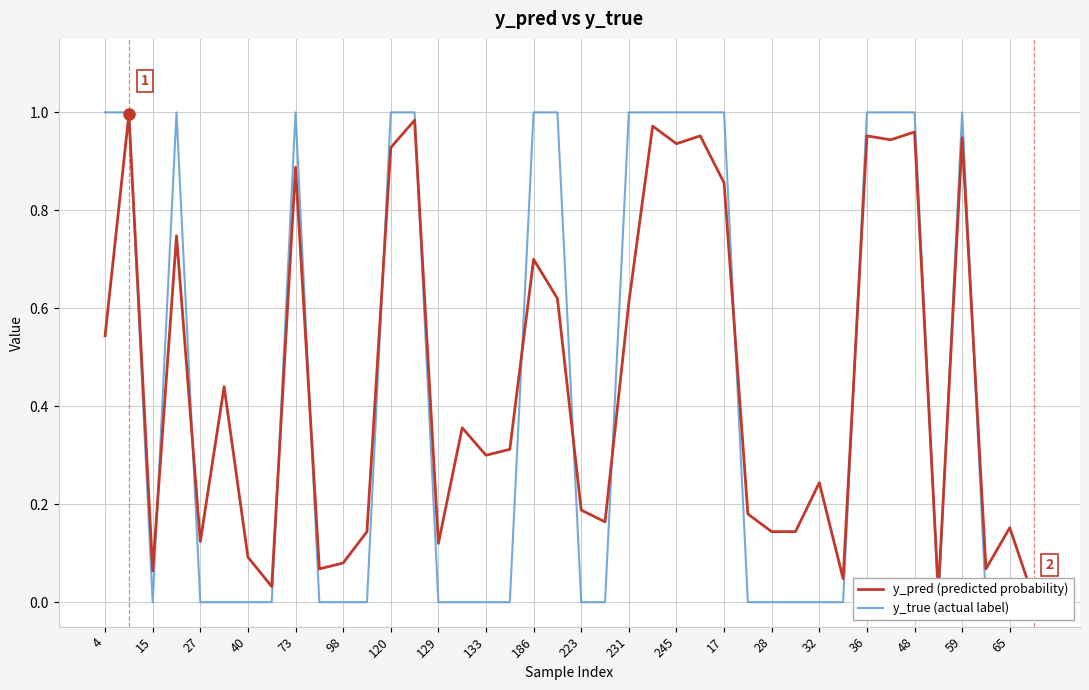

What is the average value of the y_true (actual label) series?

0.4